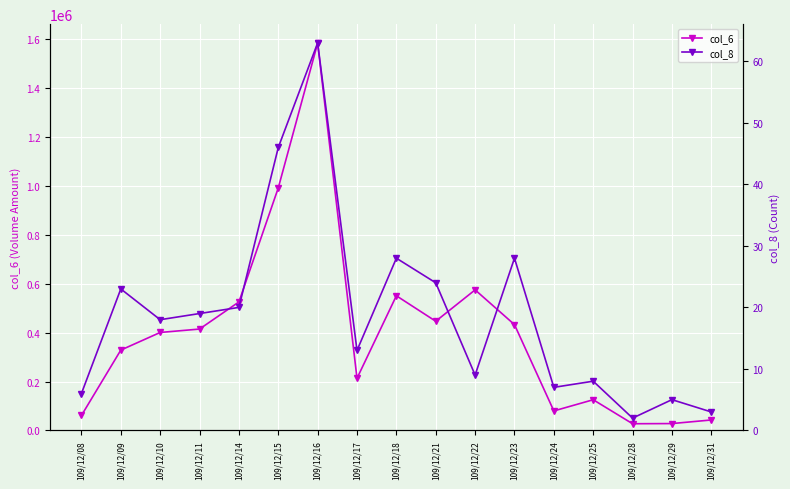

True or false: col_8 and col_6 cross at least once.

False